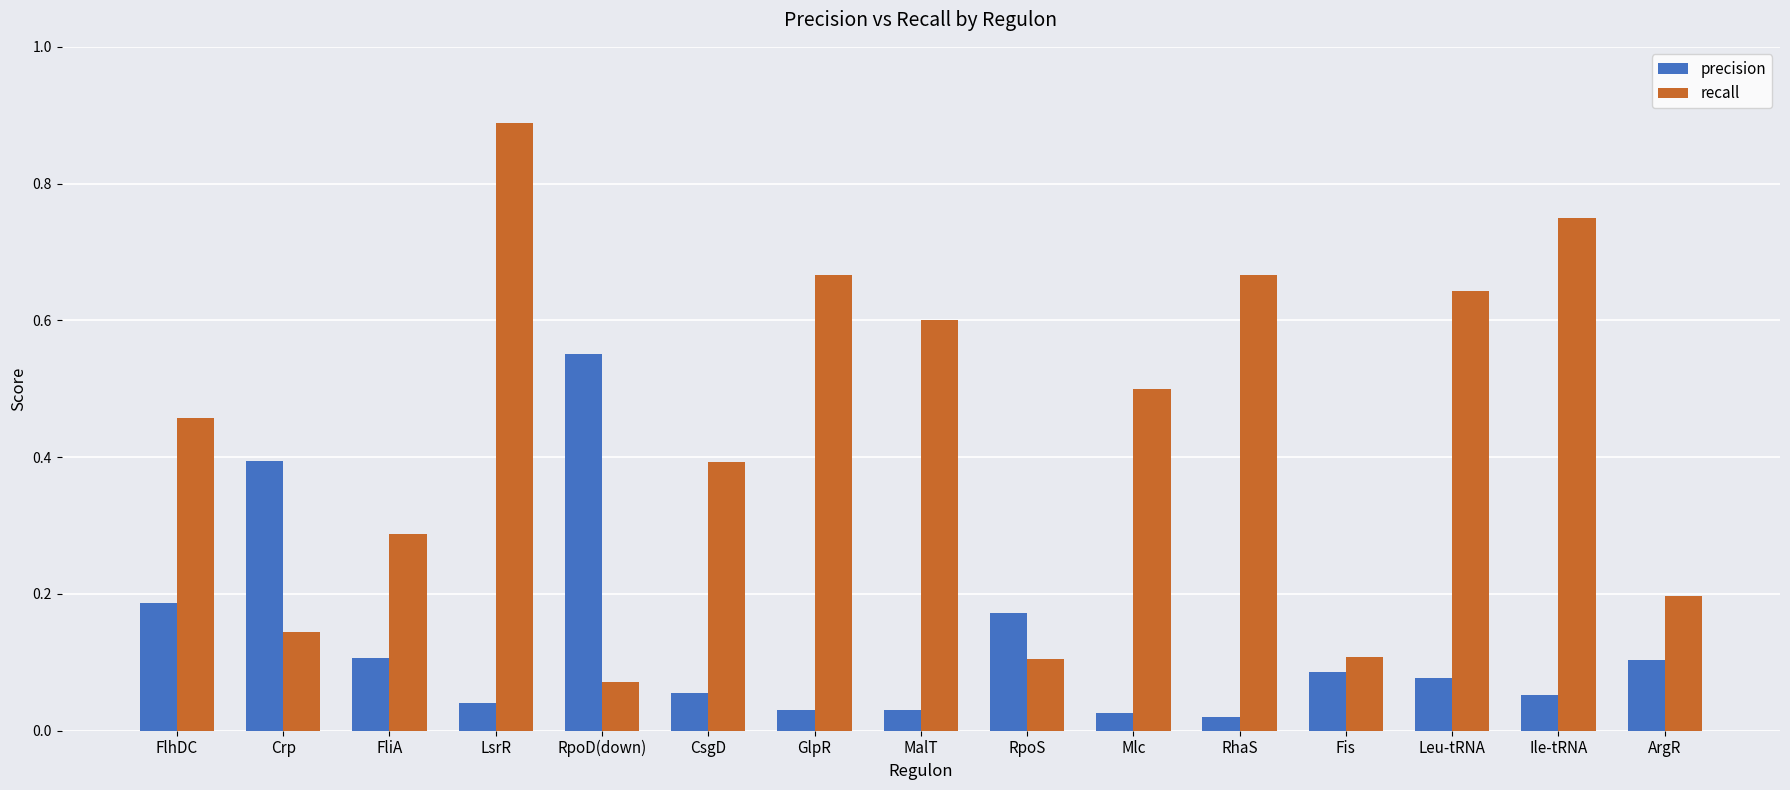

How many bars are there in each group?

2